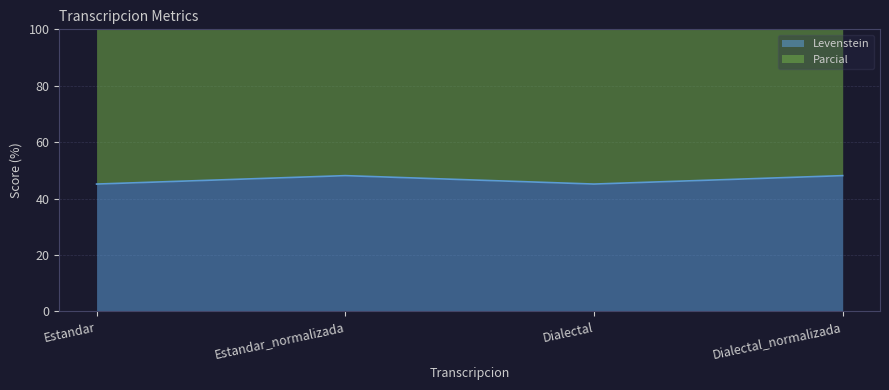

Reading left to right, extract all data points from this chart.

Levenstein: 45.2	48.1	45.2	48.1
Parcial: 114.7	120.9	114.7	120.9